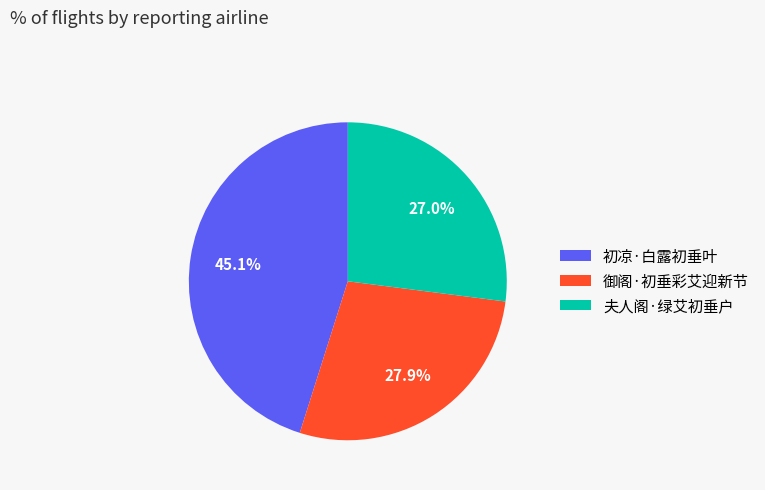

Which has a higher value, 夫人阁·绿艾初垂户 or 御阁·初垂彩艾迎新节?

御阁·初垂彩艾迎新节